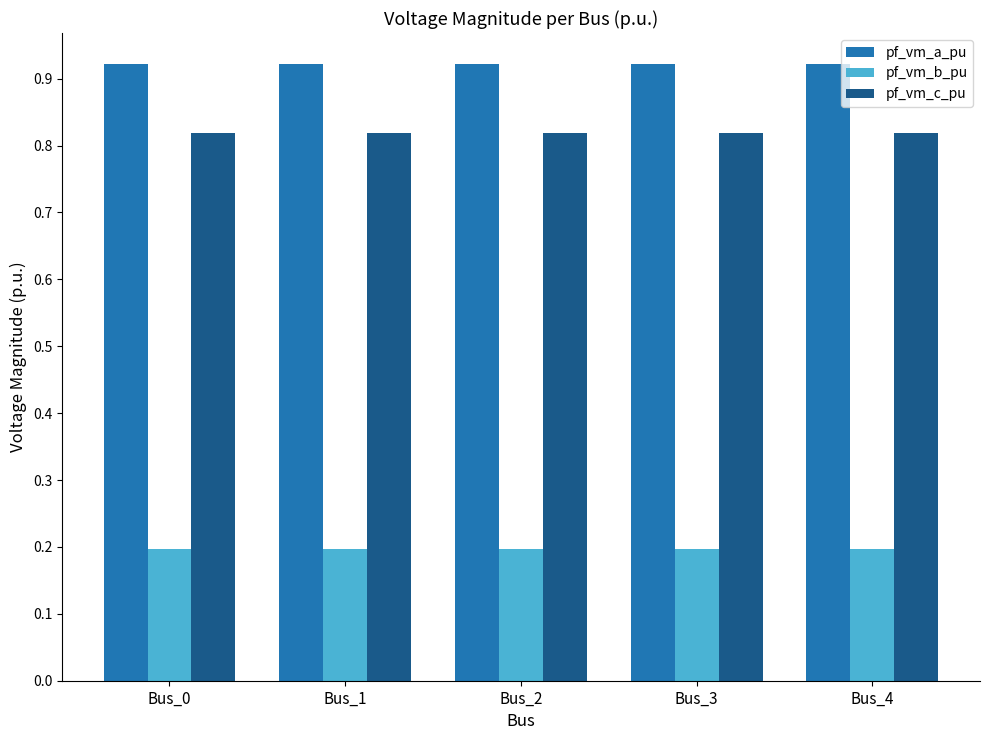

True or false: pf_vm_b_pu has a value of 0.2 at Bus_4.

True